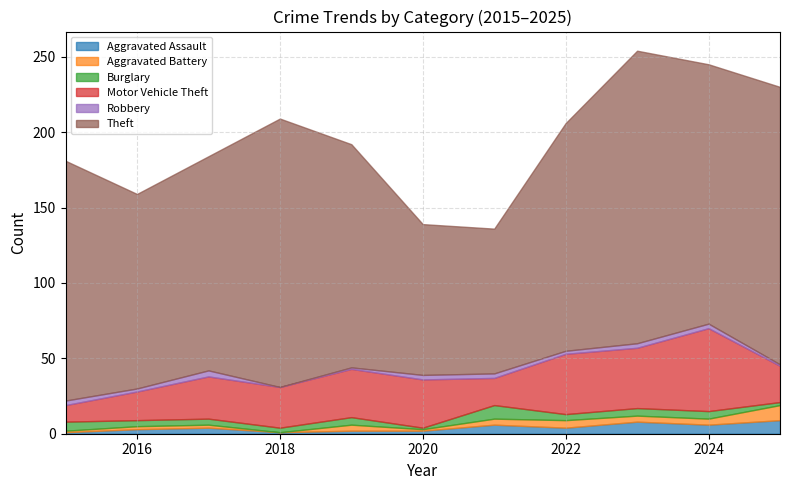

Between 2022 and 2020, which is larger?

2022